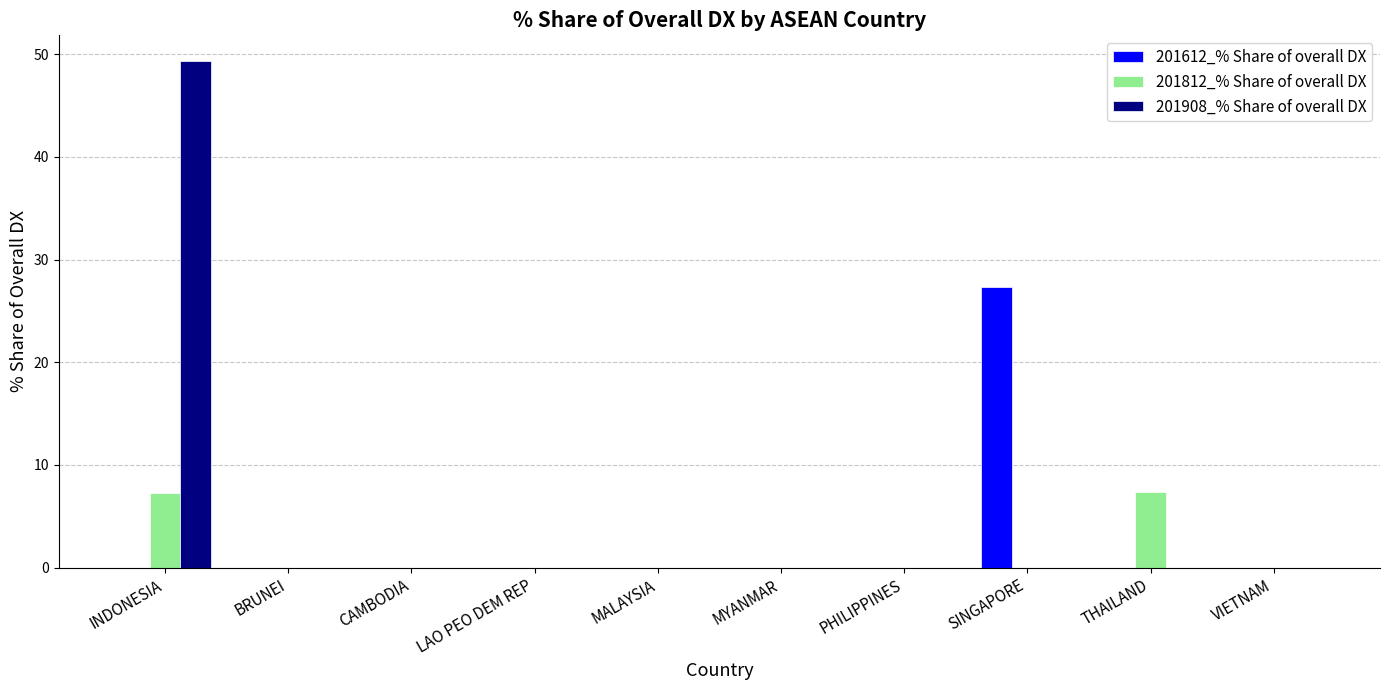

Does the chart contain stacked bars?

No